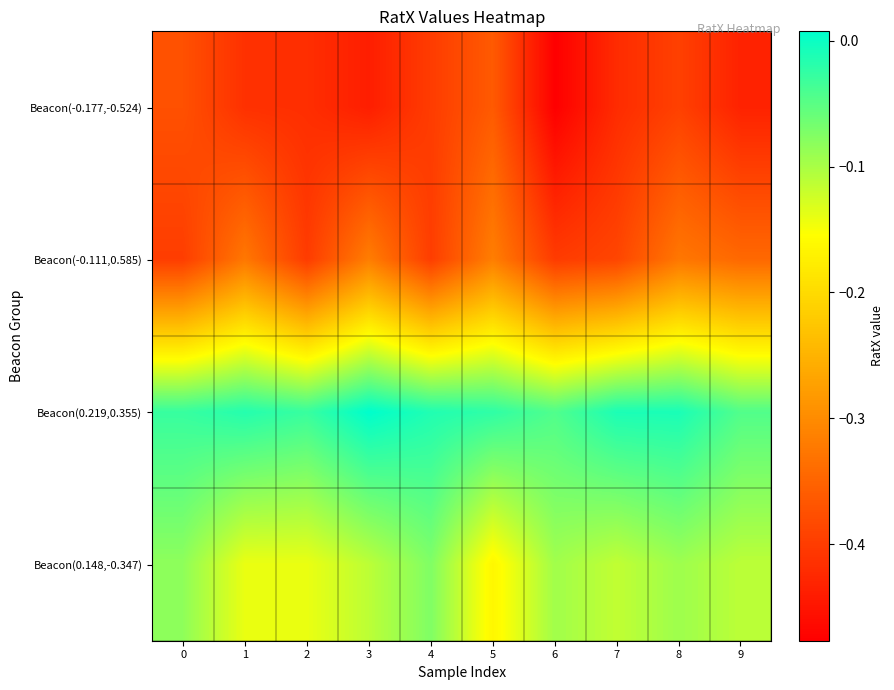

Reading right to left, transcribe all the data shown in this chart.

Beacon(-0.177,-0.524): 9=-0.4	8=-0.4	7=-0.4	6=-0.5	5=-0.4	4=-0.4	3=-0.4	2=-0.4	1=-0.4	0=-0.4
Beacon(-0.111,0.585): 9=-0.3	8=-0.3	7=-0.4	6=-0.4	5=-0.3	4=-0.4	3=-0.3	2=-0.4	1=-0.3	0=-0.4
Beacon(0.219,0.355): 9=-0.0	8=-0.0	7=-0.0	6=-0.0	5=-0.0	4=-0.0	3=0.0	2=-0.0	1=-0.0	0=-0.0
Beacon(0.148,-0.347): 9=-0.1	8=-0.1	7=-0.1	6=-0.1	5=-0.2	4=-0.1	3=-0.1	2=-0.1	1=-0.1	0=-0.1